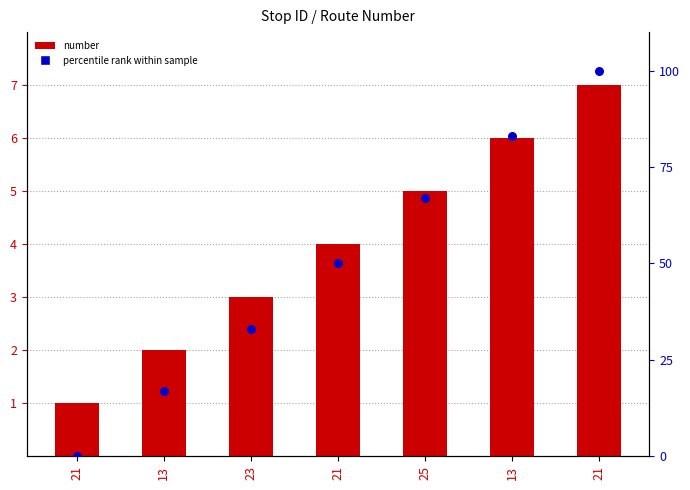

Which series reaches the maximum Y coordinate?

percentile rank within sample